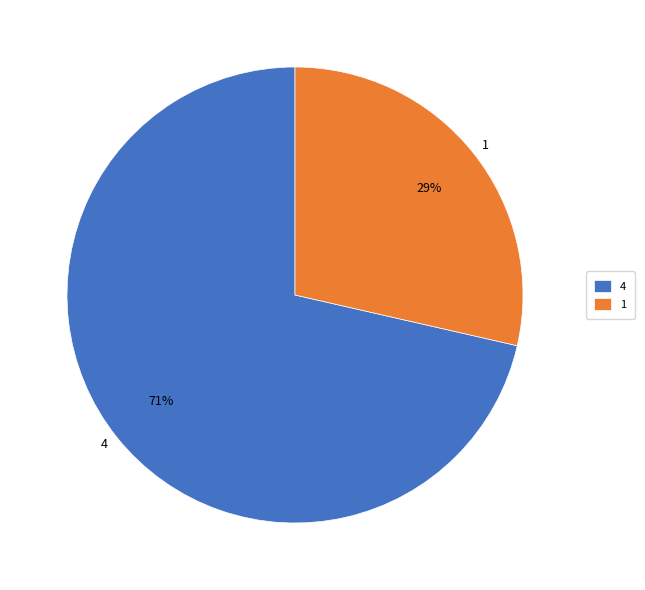

Which slice represents more than half of the pie?

4